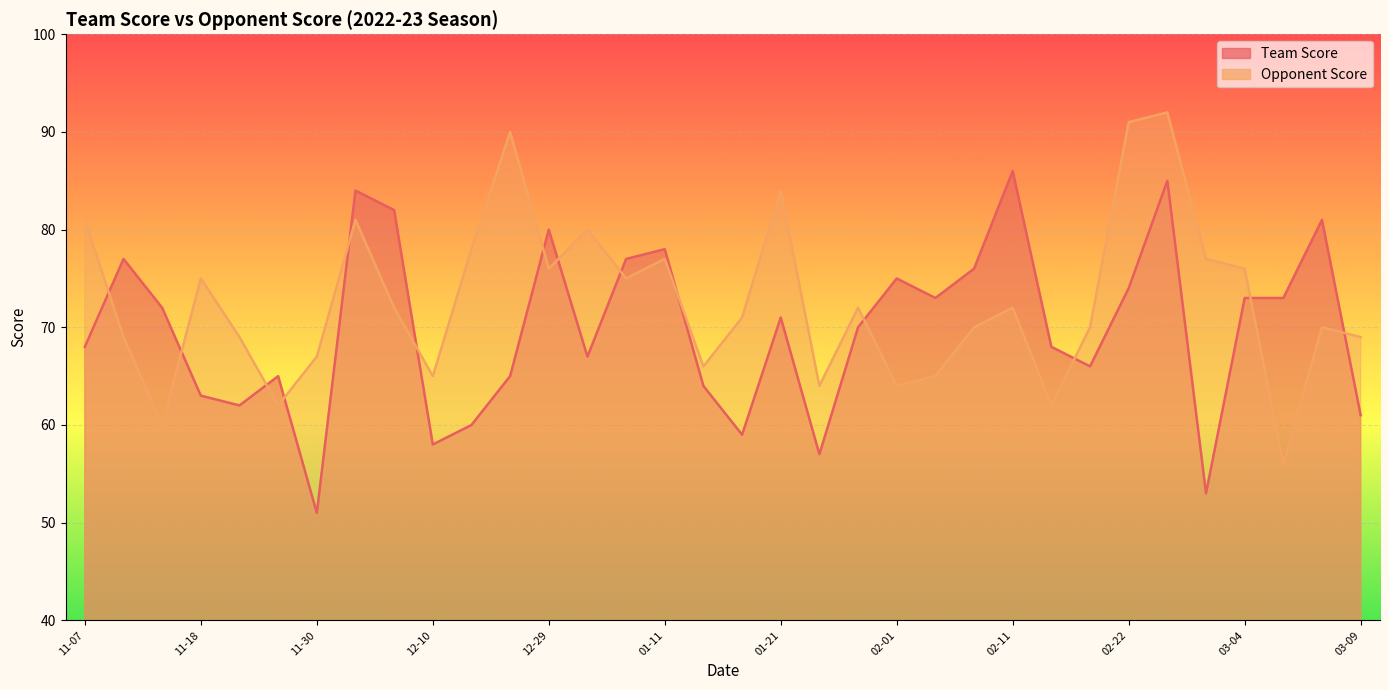

In Opponent Score, how many points are higher than both neighbors (excluding endpoints)?

10